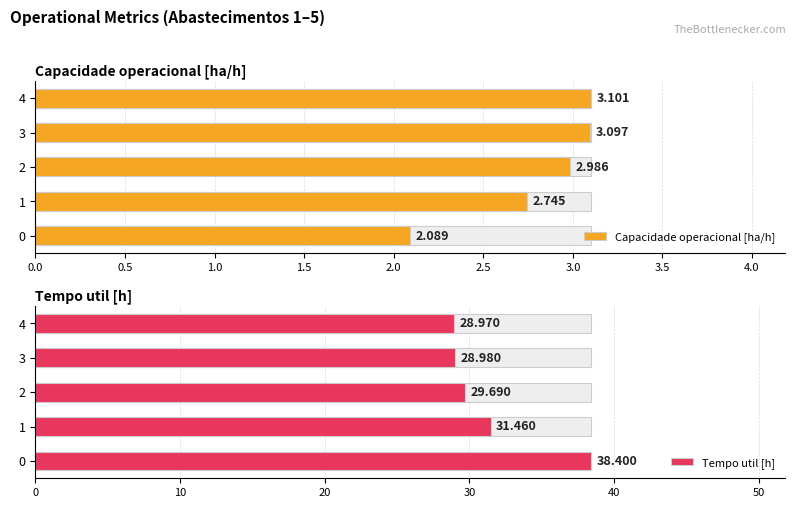

What are all the series names shown in the legend?

Capacidade operacional [ha/h], Tempo util [h]